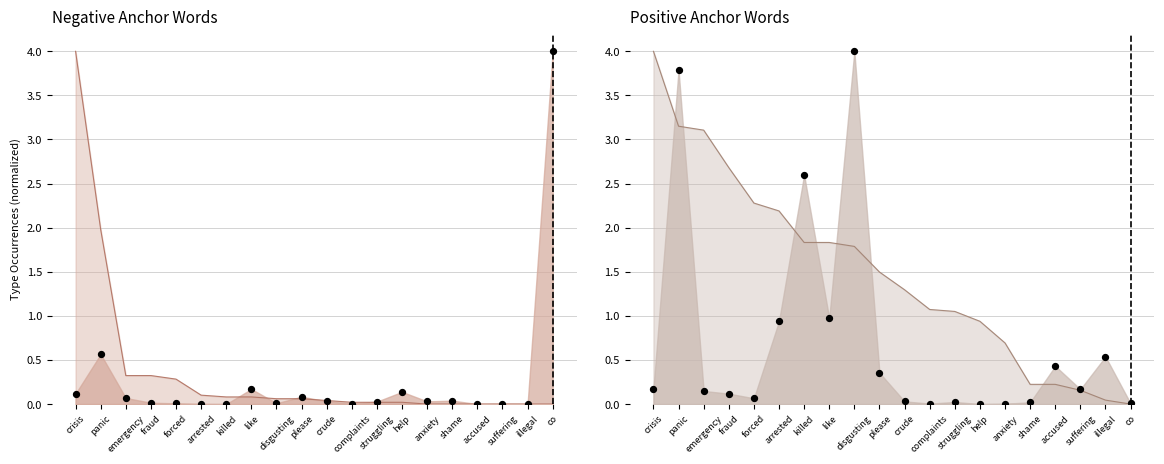

Which has a higher value, please or like?

like